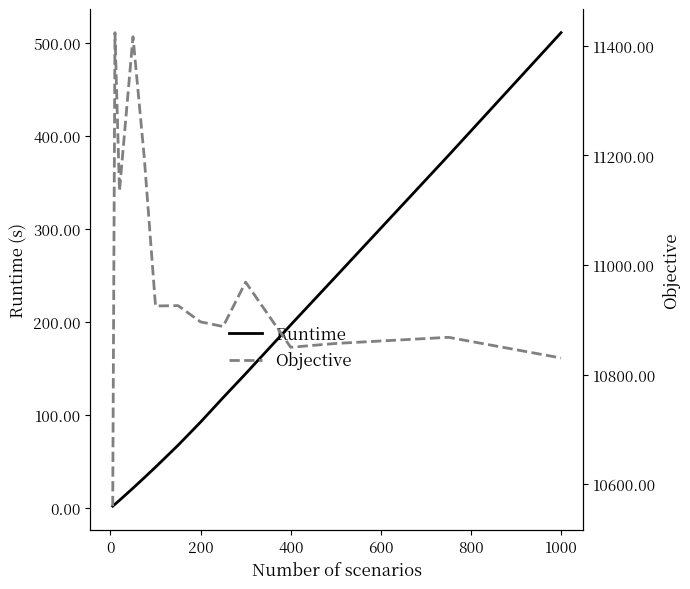

The value of Runtime at 200 is 31.0. True or false?

False